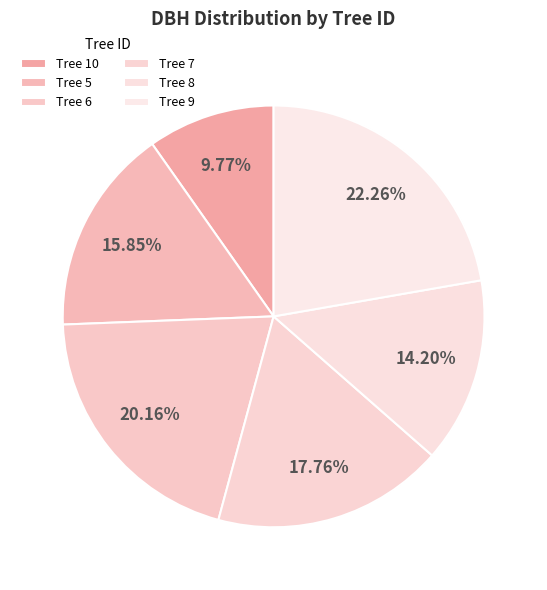

Count the number of slices in the pie.

6